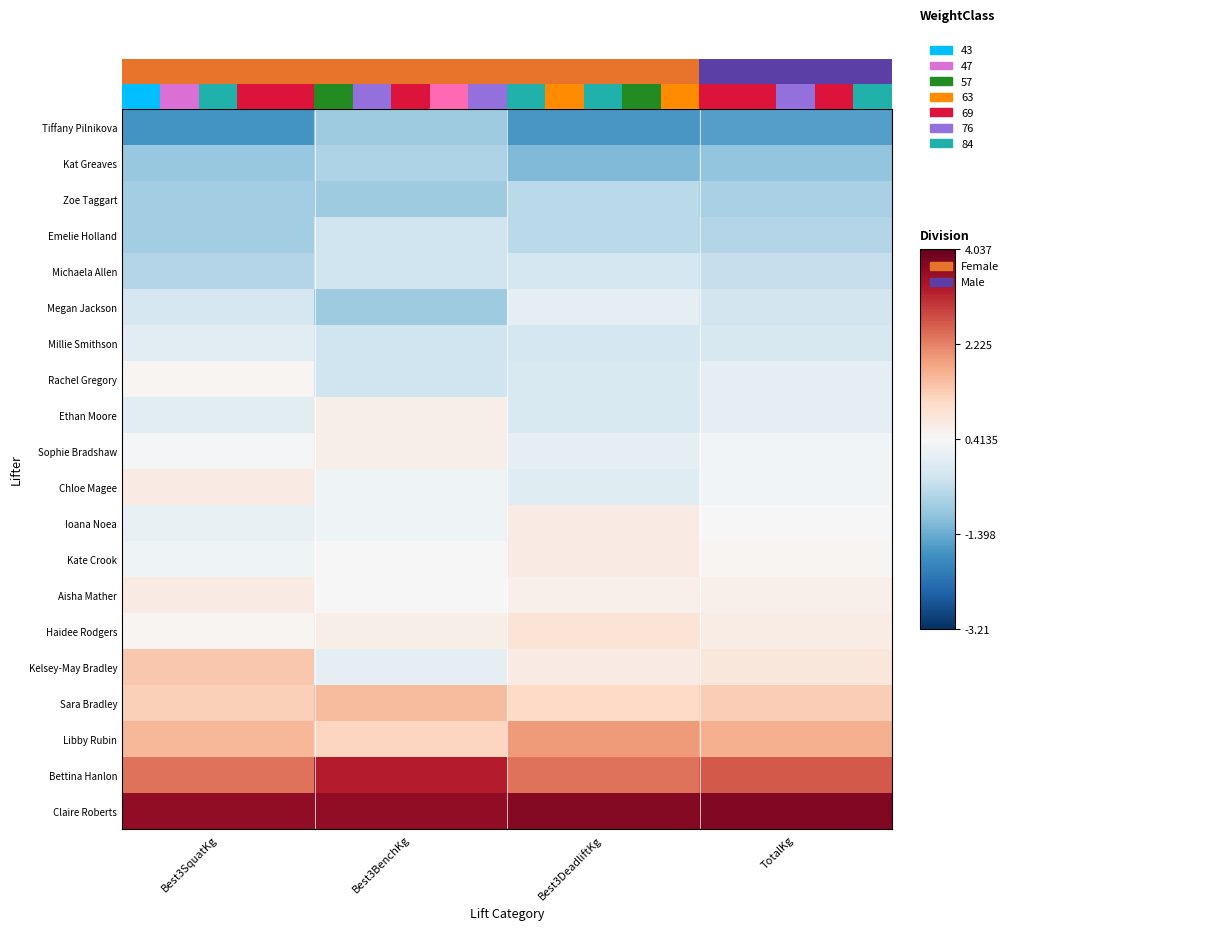

What is the spread (max minus min) of values at TotalKg?

4.4